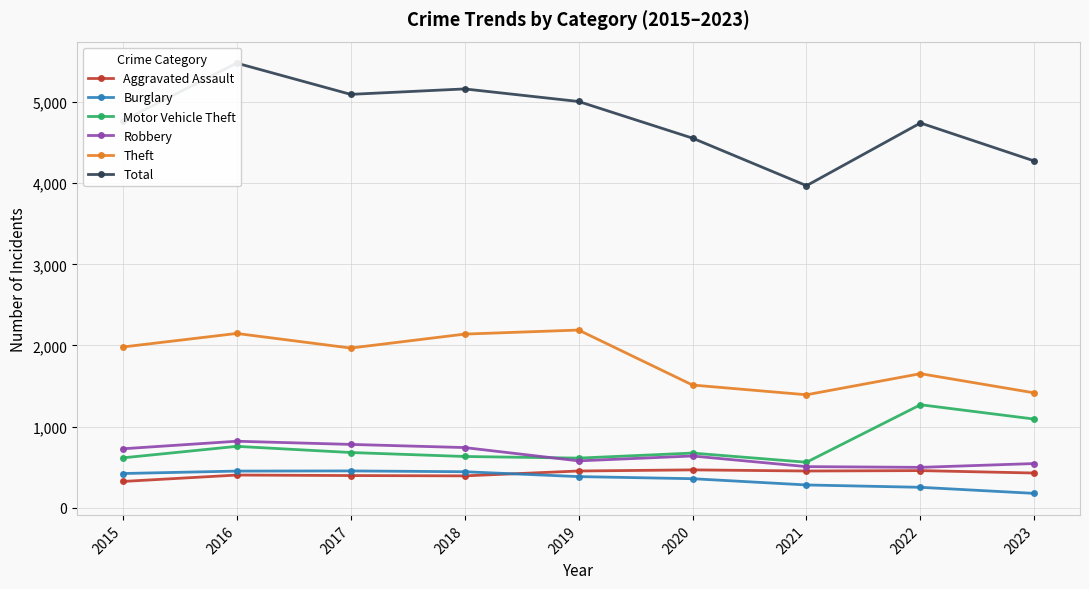

What value does the Theft series have at 2020?

1512